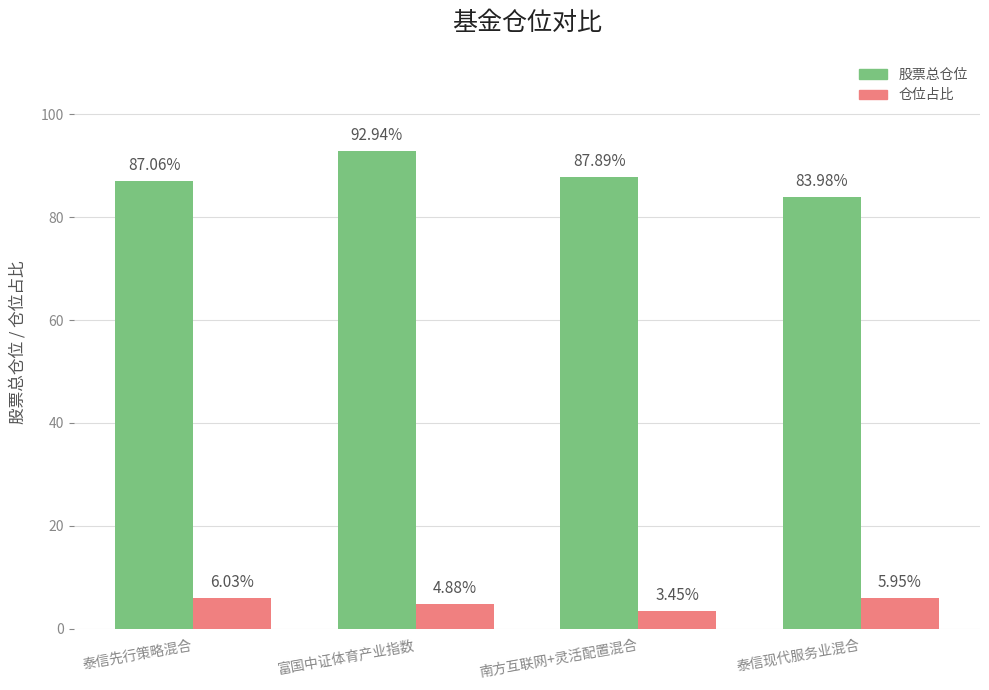

What is the value of the 股票总仓位 bar at the 3rd from the left?

87.9